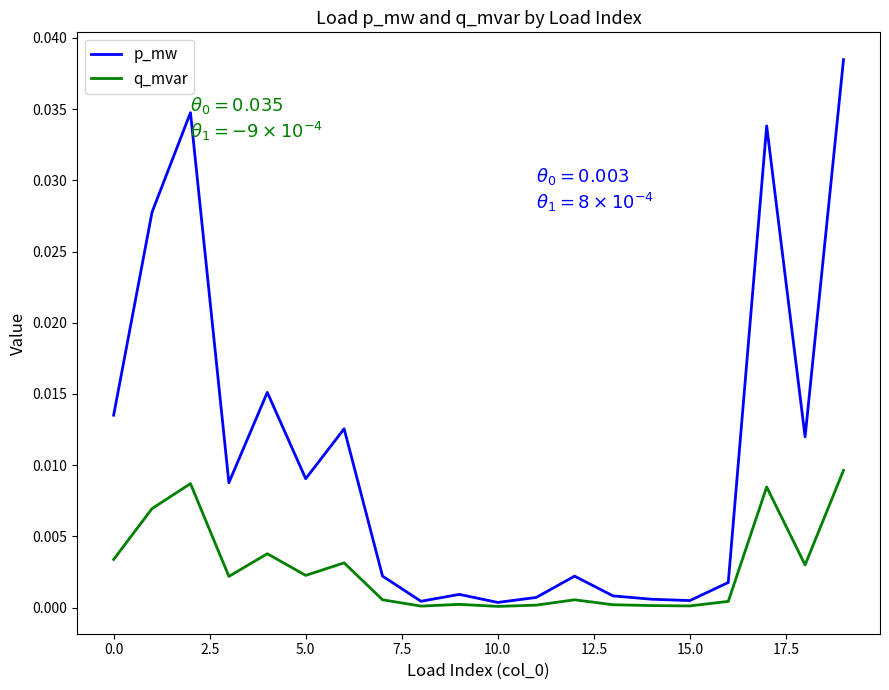

Which series has the largest range (max minus min)?

p_mw